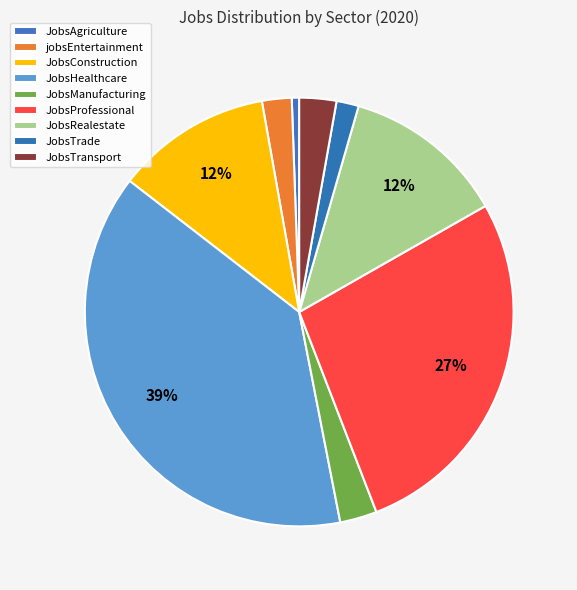

Count the number of slices in the pie.

9